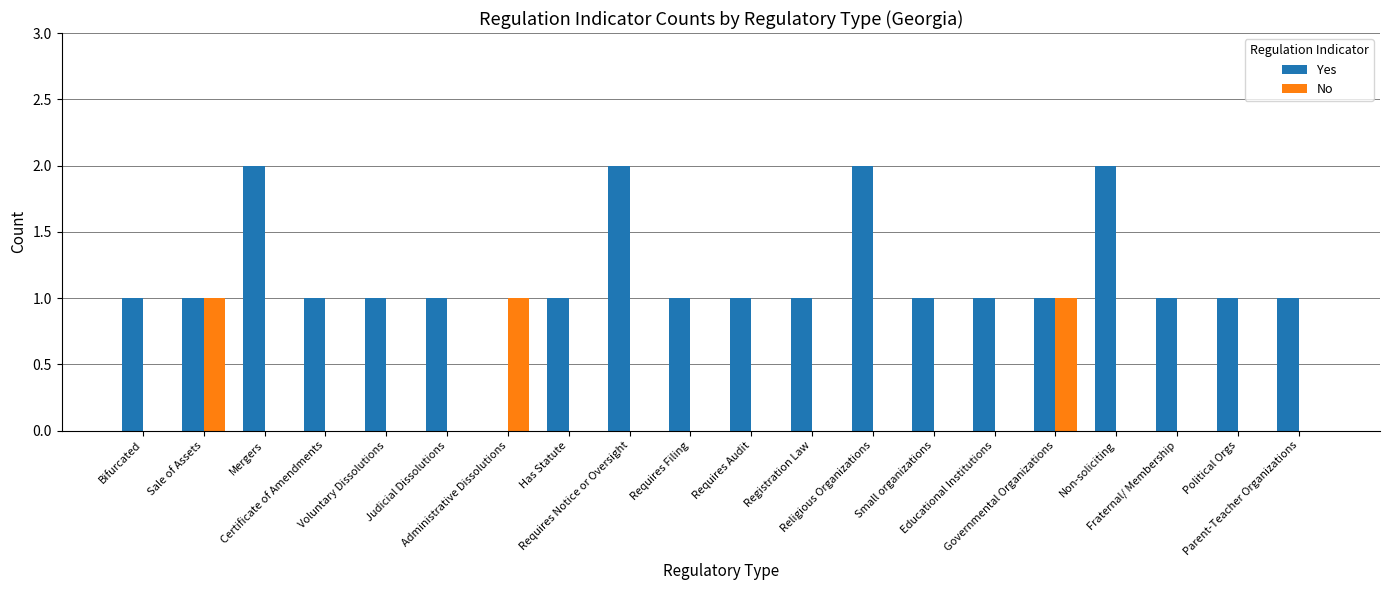

Reading left to right, what are all the values shown in this chart?

Yes: Bifurcated=1	Sale of Assets=1	Mergers=2	Certificate of Amendments=1	Voluntary Dissolutions=1	Judicial Dissolutions=1	Administrative Dissolutions=0	Has Statute=1	Requires Notice or Oversight=2	Requires Filing=1	Requires Audit=1	Registration Law=1	Religious Organizations=2	Small organizations=1	Educational Institutions=1	Governmental Organizations=1	Non-soliciting=2	Fraternal/ Membership=1	Political Orgs=1	Parent-Teacher Organizations=1
No: Bifurcated=0	Sale of Assets=1	Mergers=0	Certificate of Amendments=0	Voluntary Dissolutions=0	Judicial Dissolutions=0	Administrative Dissolutions=1	Has Statute=0	Requires Notice or Oversight=0	Requires Filing=0	Requires Audit=0	Registration Law=0	Religious Organizations=0	Small organizations=0	Educational Institutions=0	Governmental Organizations=1	Non-soliciting=0	Fraternal/ Membership=0	Political Orgs=0	Parent-Teacher Organizations=0